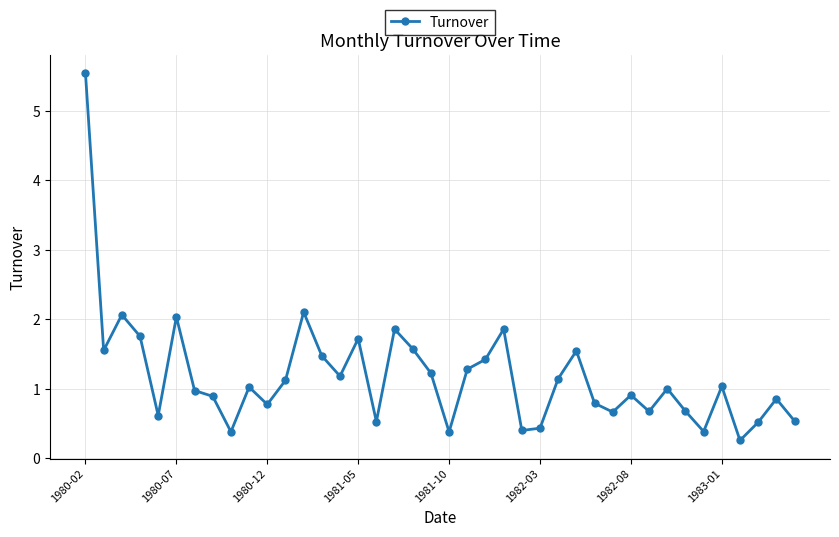

What is the value of the 29th point from the left?

0.8